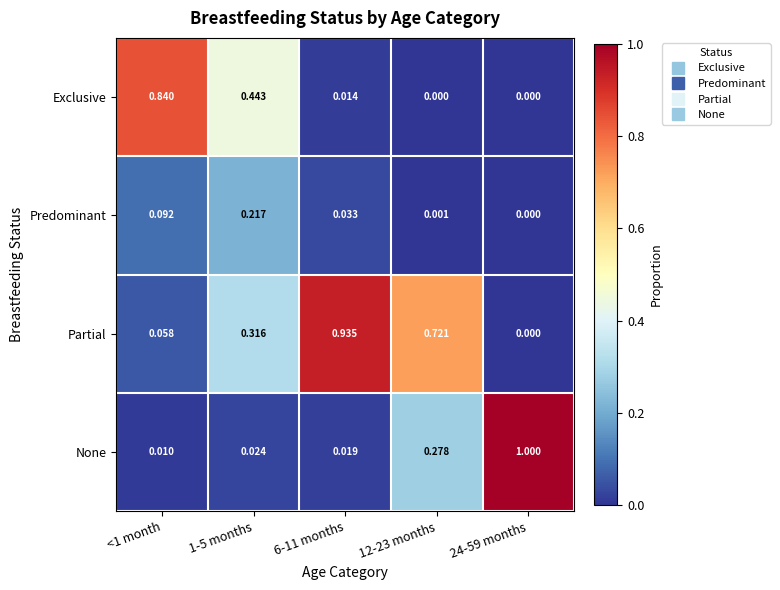

Which label corresponds to the largest value in the chart?

24-59 months